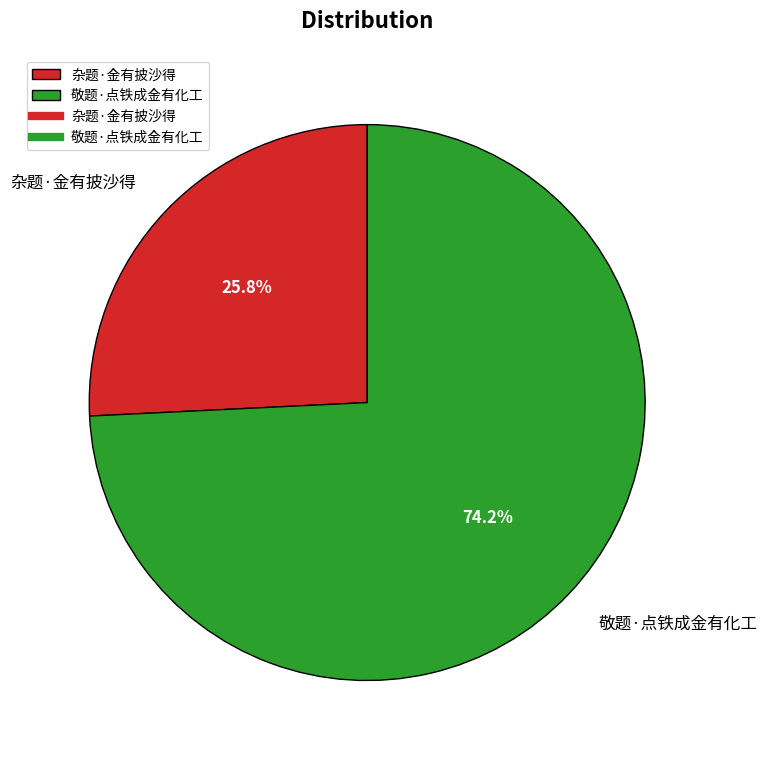

True or false: 敬题·点铁成金有化工 accounts for 74% of the total.

True